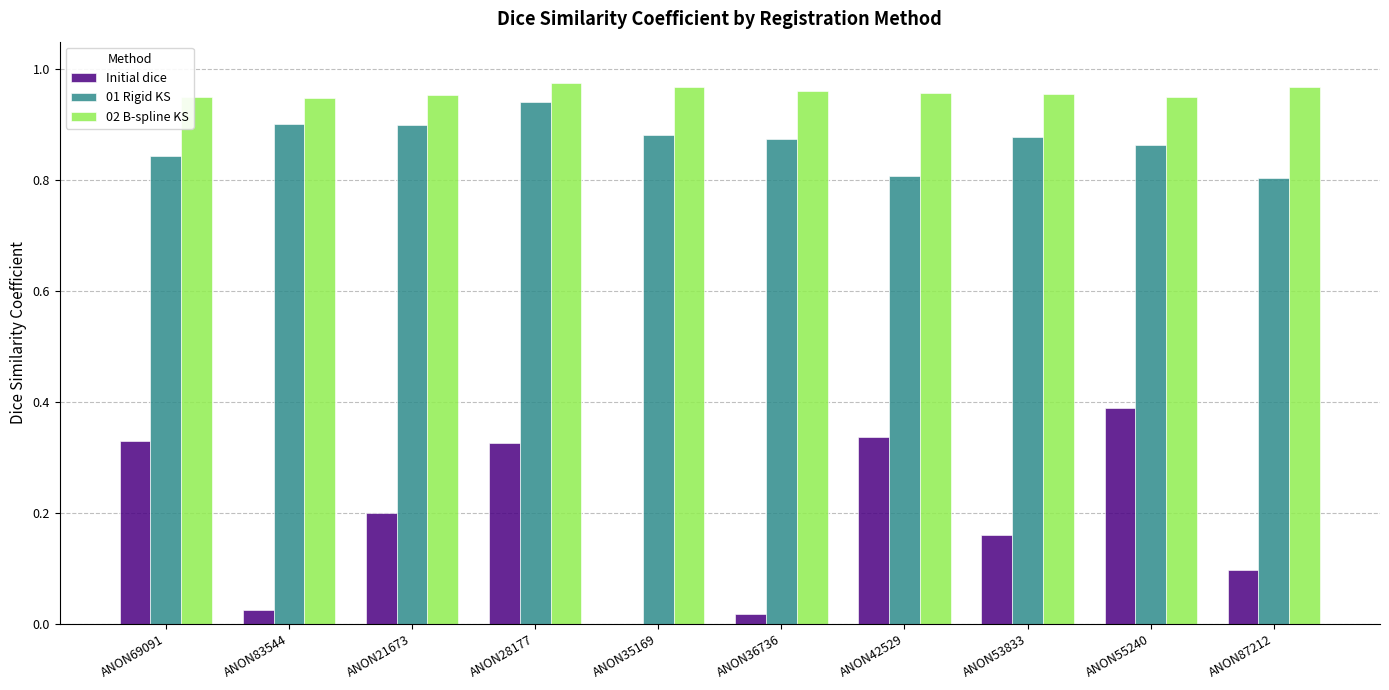

Are the bars grouped side by side (vs. stacked)?

Yes